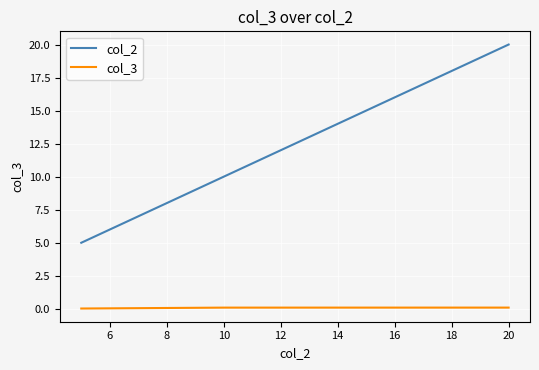

Which series has the widest spread of values?

col_2